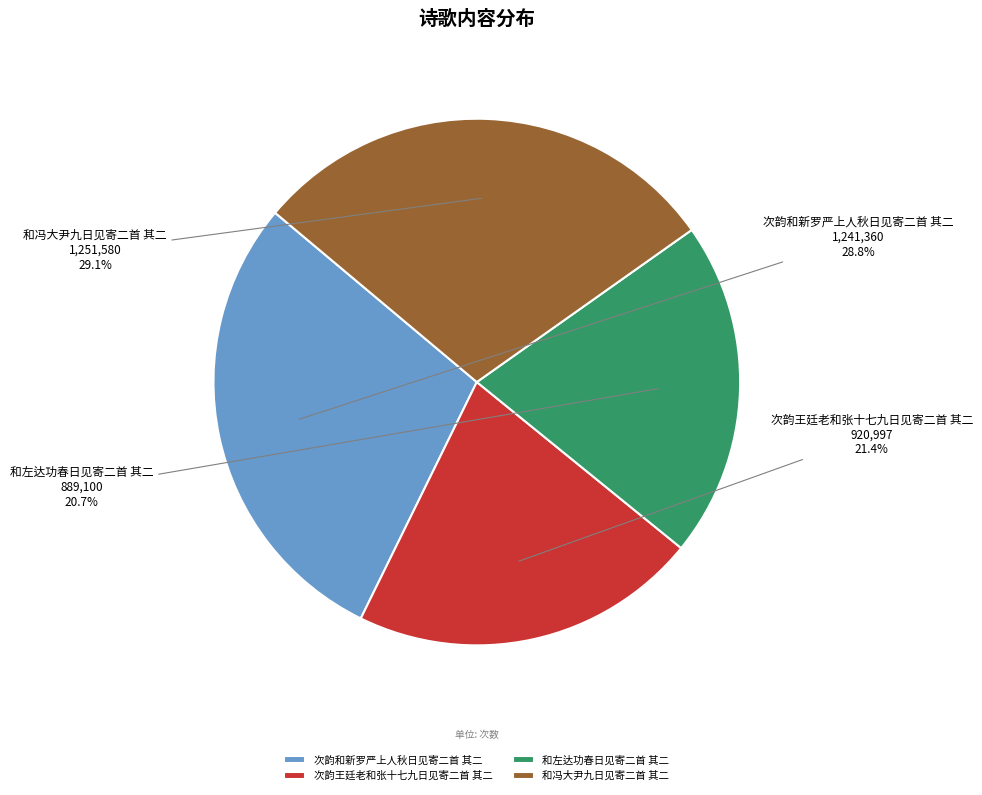

To the nearest percent, what percentage of the pie is 次韵王廷老和张十七九日见寄二首 其二?

21%